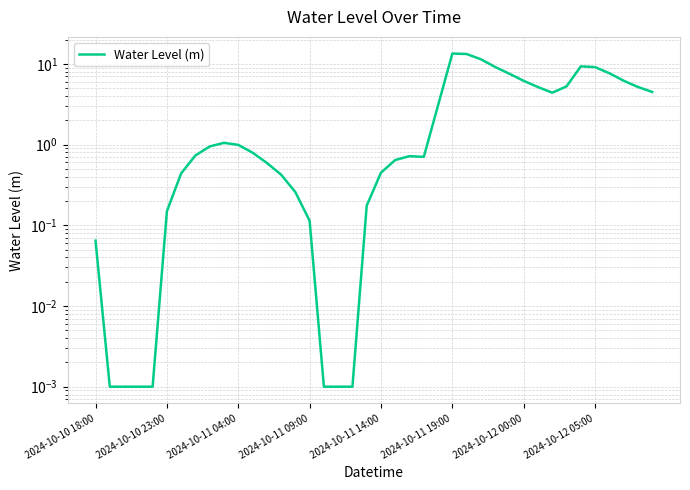

What is the difference between the values at 21 and 8?

0.3